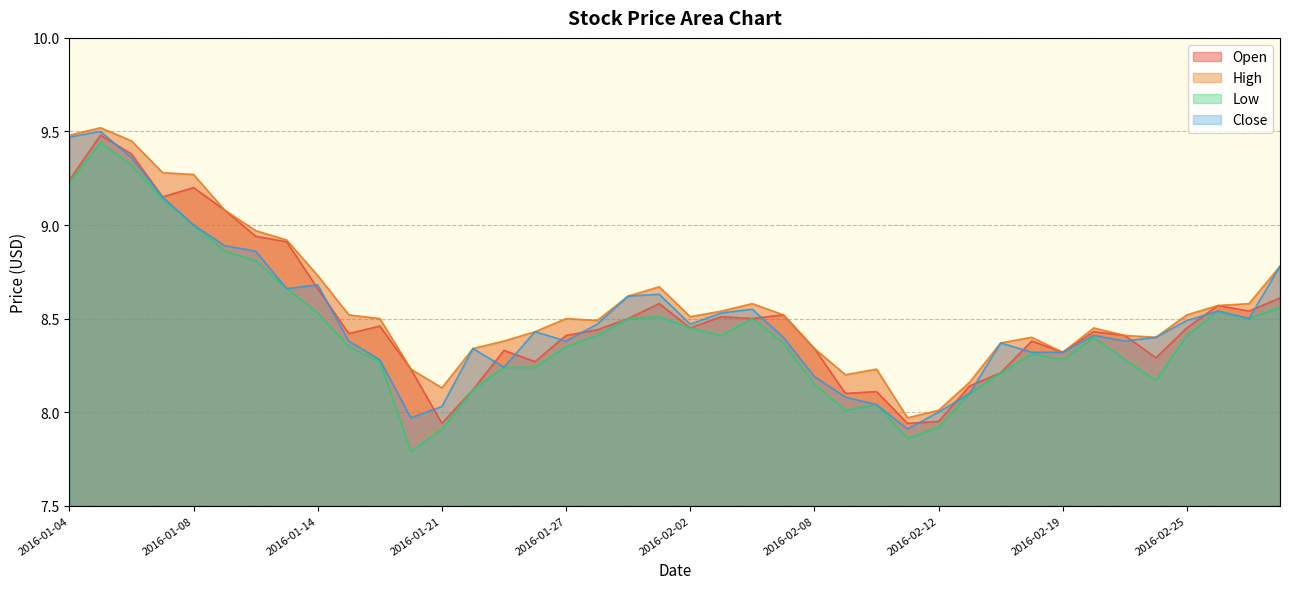

The High series shows 5.4 at 2016-02-29. True or false?

False